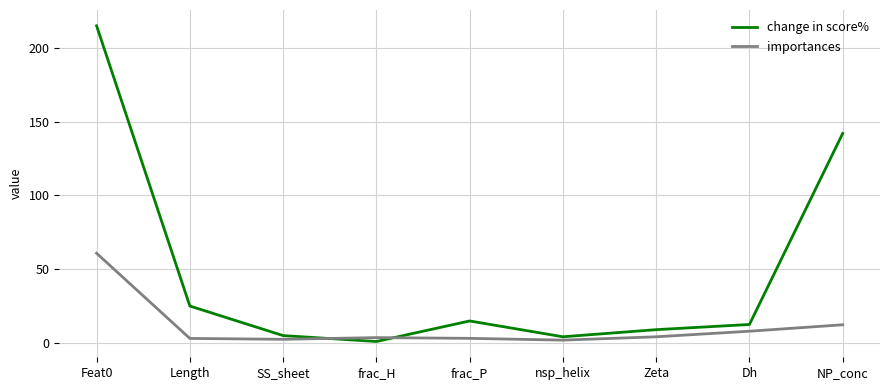

How many lines are shown in the chart?

2